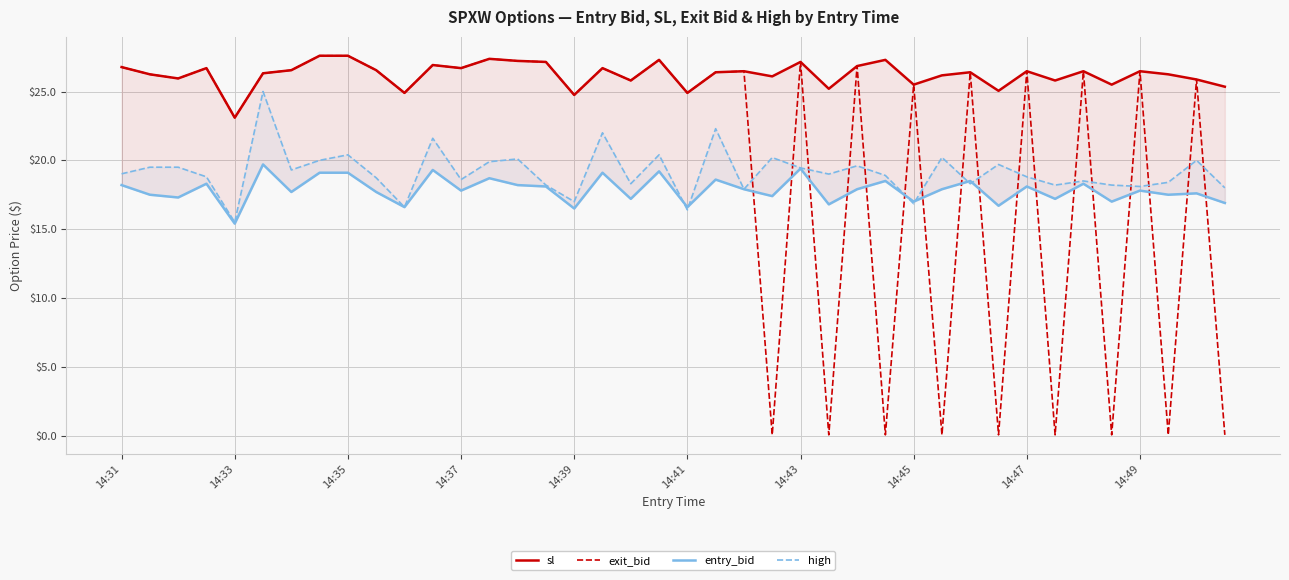

What is the average value of the exit_bid series?

20.4